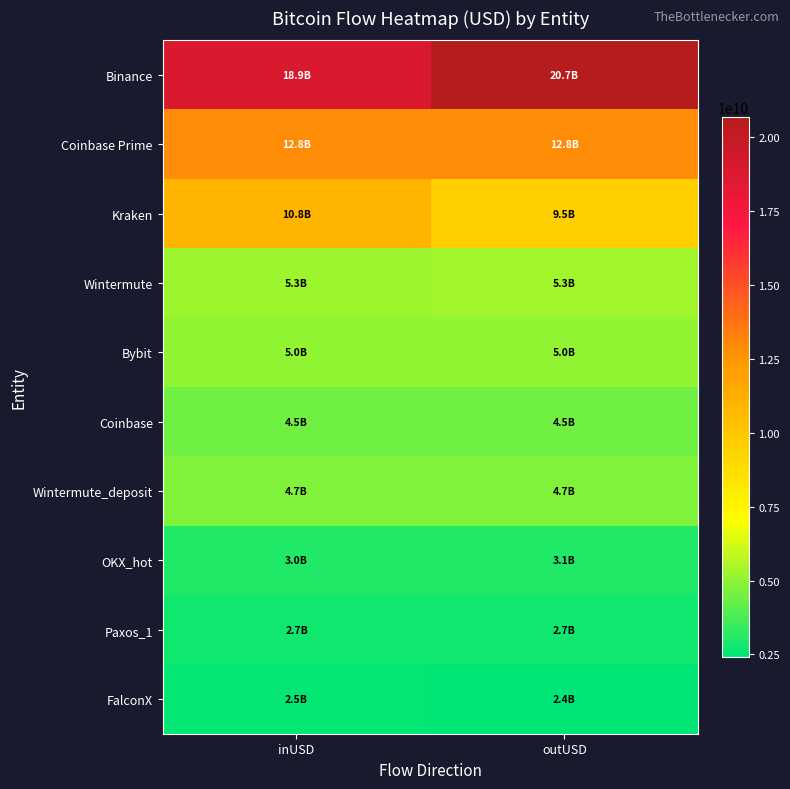

What is the spread (max minus min) of values at outUSD?

18232008009.1